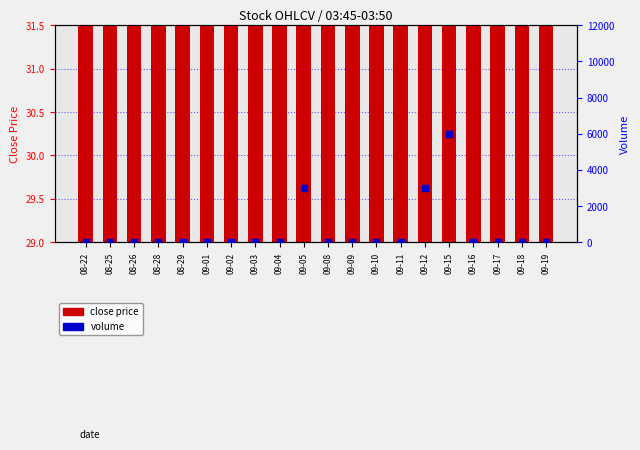

Which series reaches the maximum Y coordinate?

volume